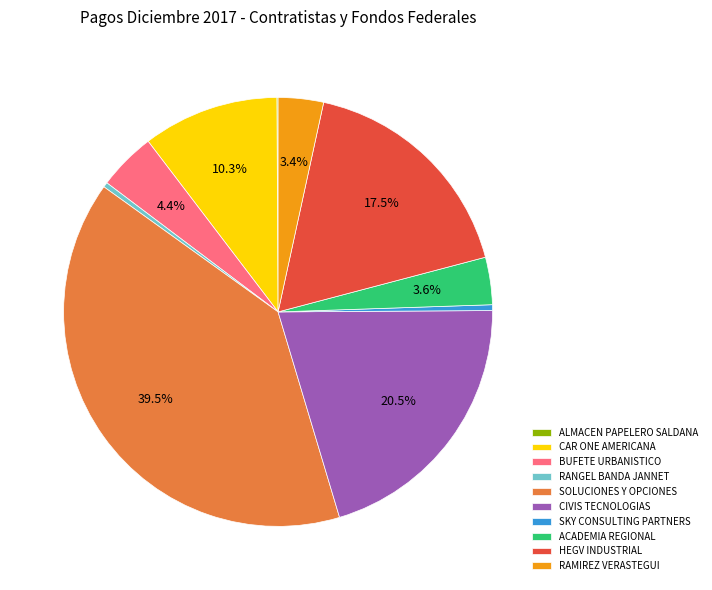

What percentage is the CAR ONE AMERICANA slice, to the nearest percent?

10%